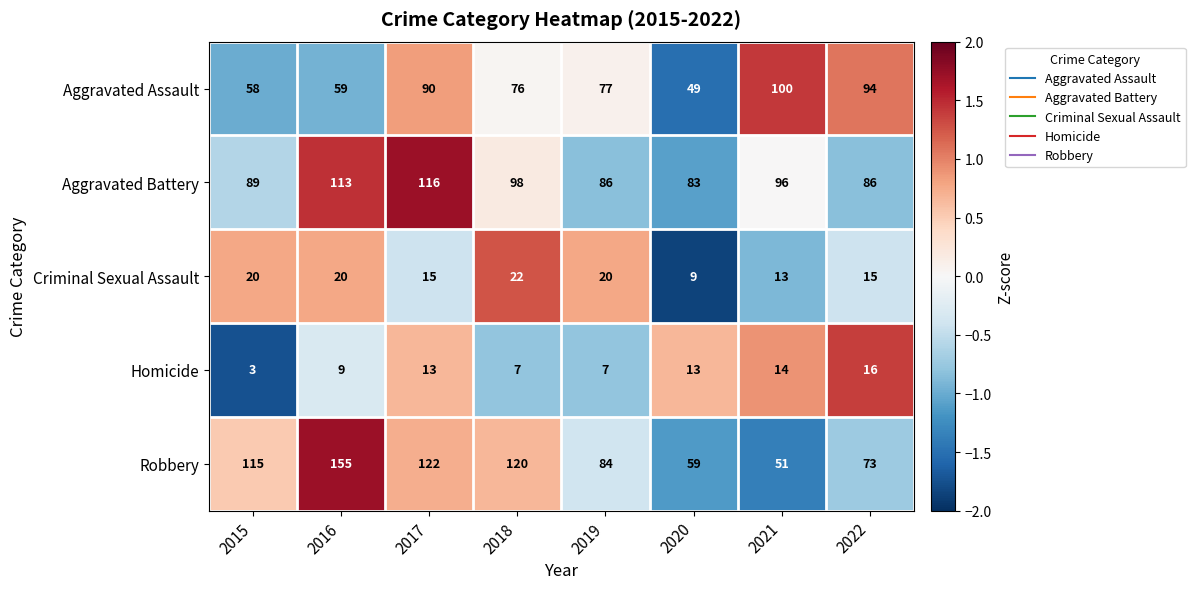

What is the maximum value shown in the chart?

155